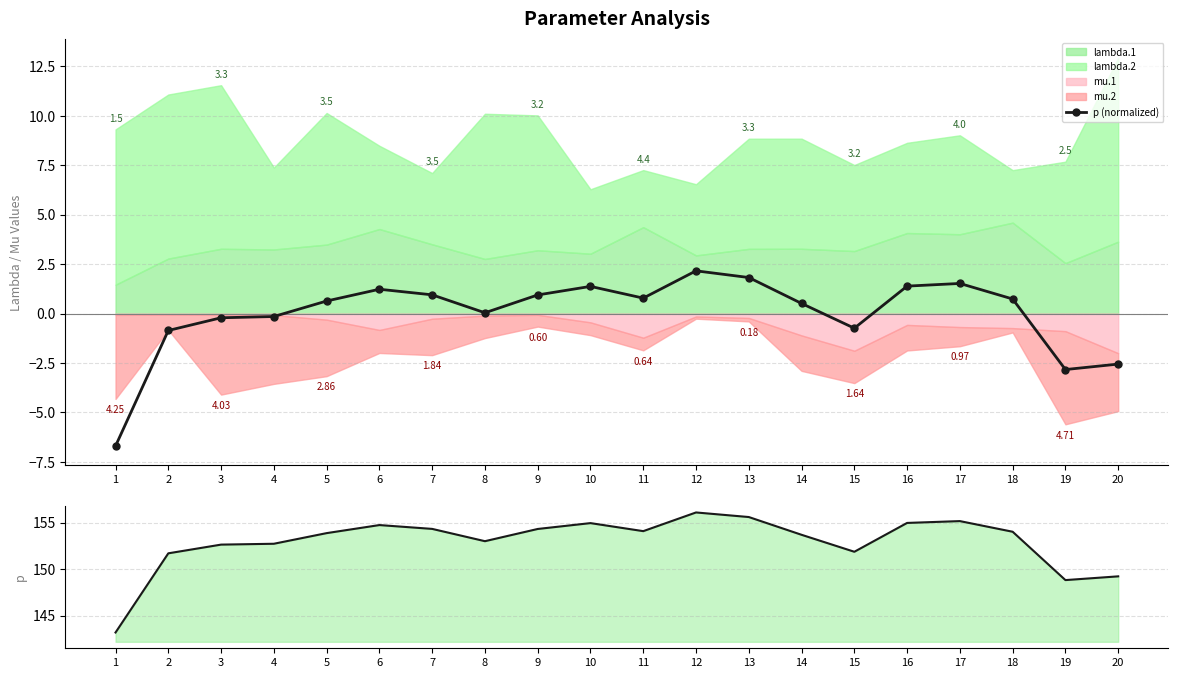

What is the sum of the p (line) values at 17 and 6?

309.9